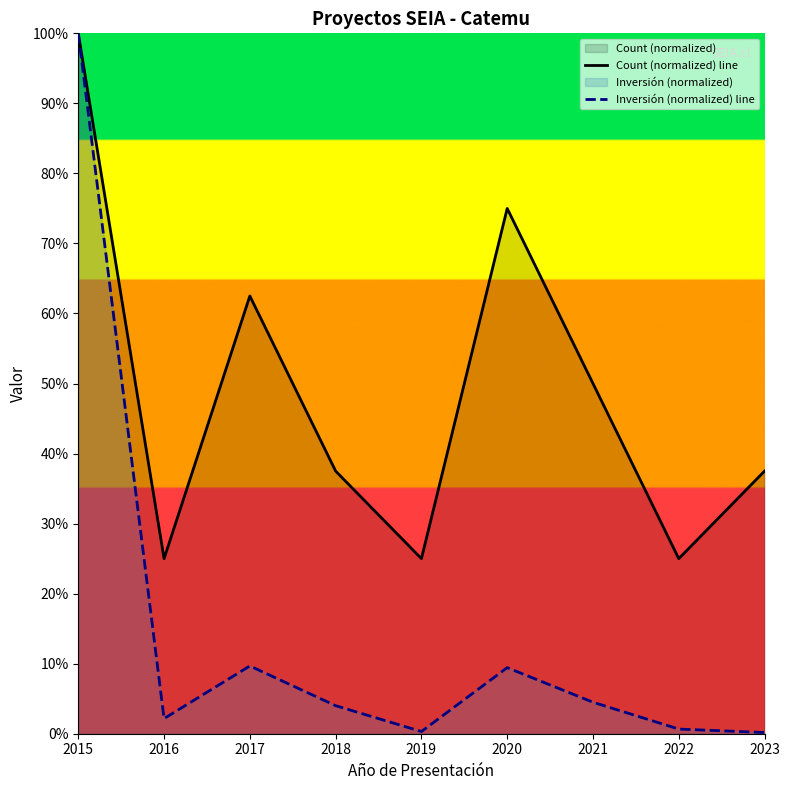

True or false: Inversión (normalized) line and Count (normalized) line cross at least once.

False